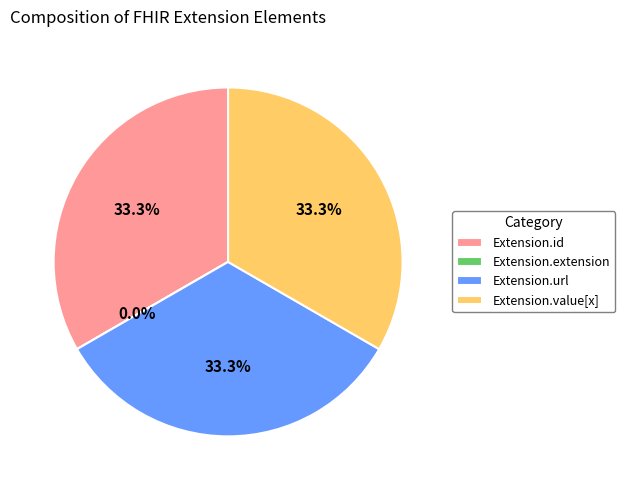

Is it true that Extension.url is 48% of the pie?

False